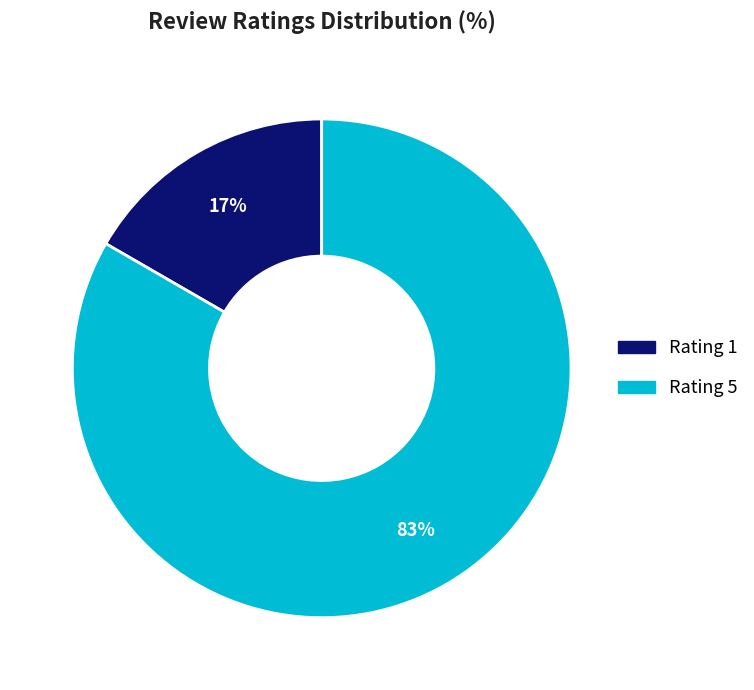

Is there a majority slice in this chart?

Yes